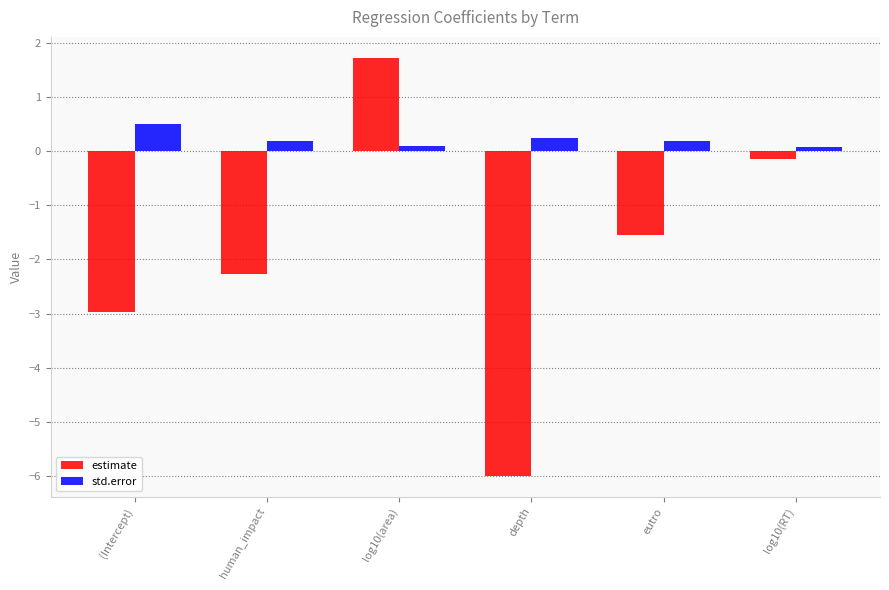

Which series has the largest total across all categories?

std.error